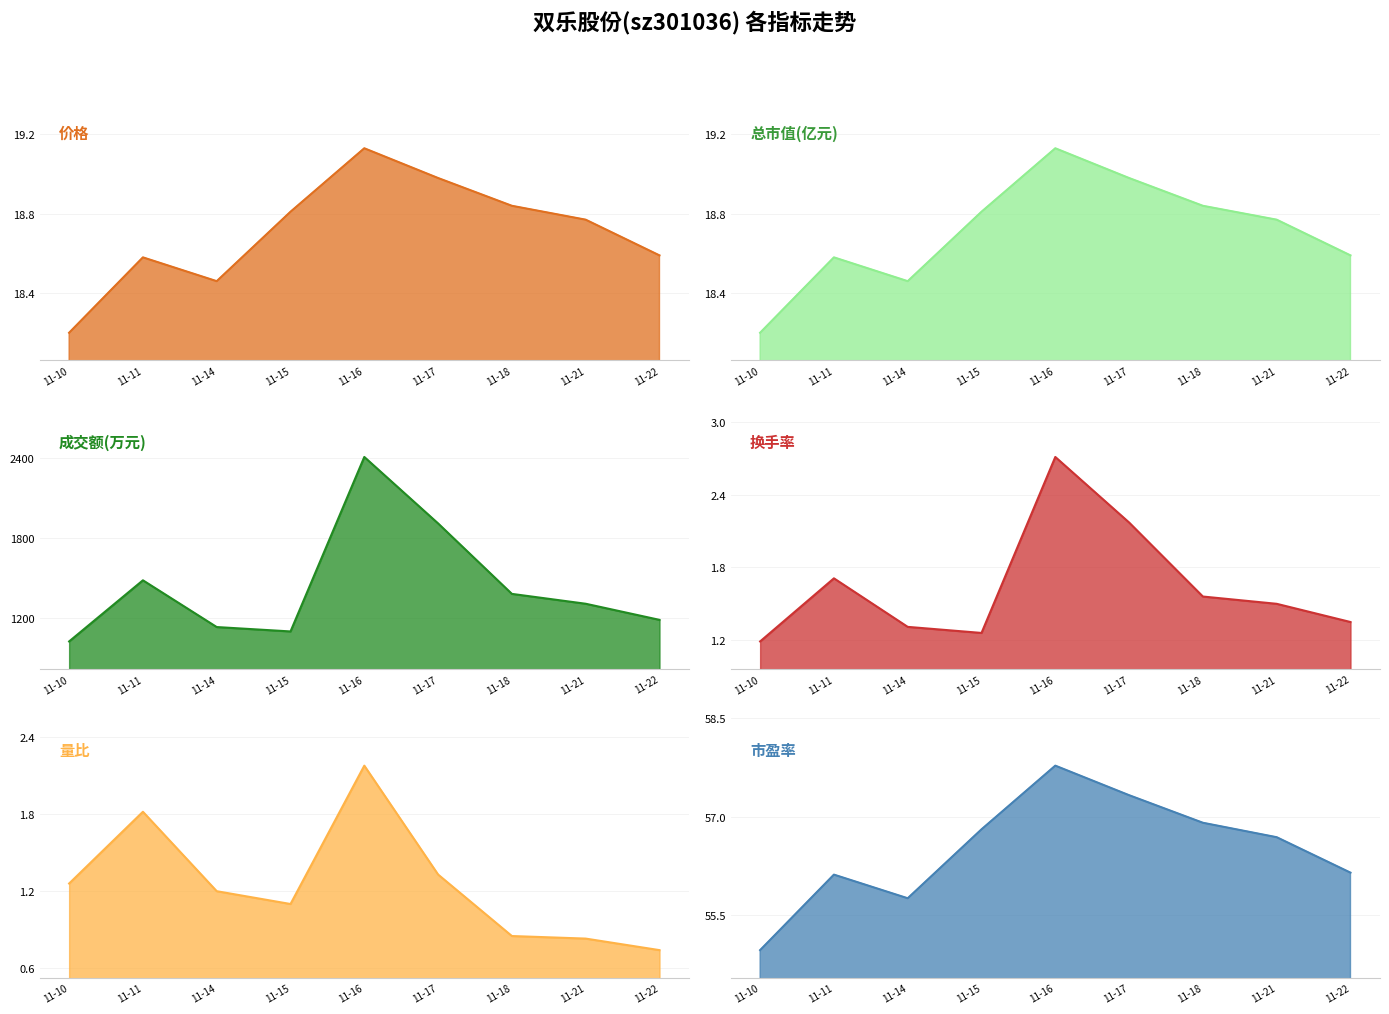

True or false: 总市值(亿元) and 换手率 intersect in this chart.

False